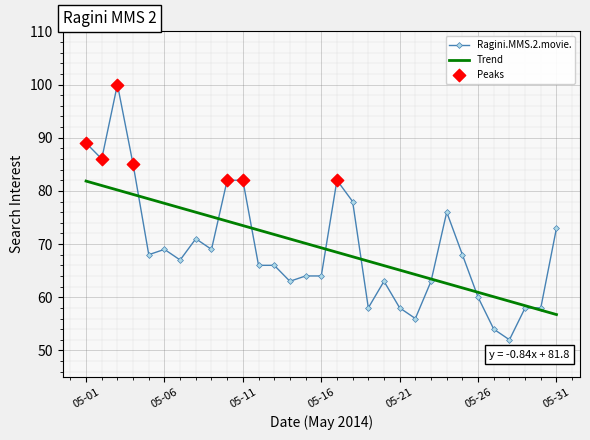

Which series has the widest spread of values?

Ragini.MMS.2.movie.